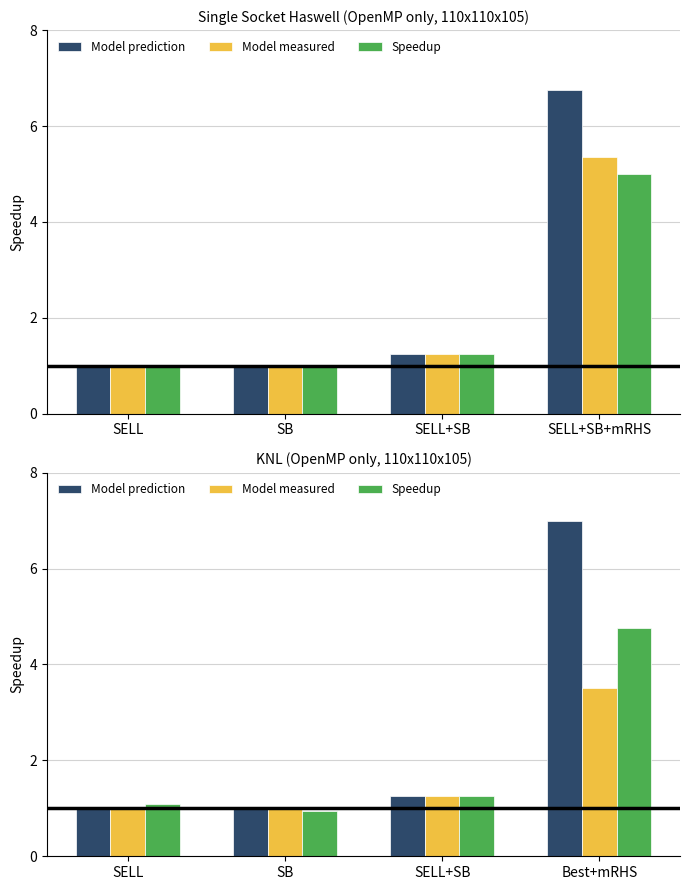

At which category is the sum across all series the highest?

Best+mRHS